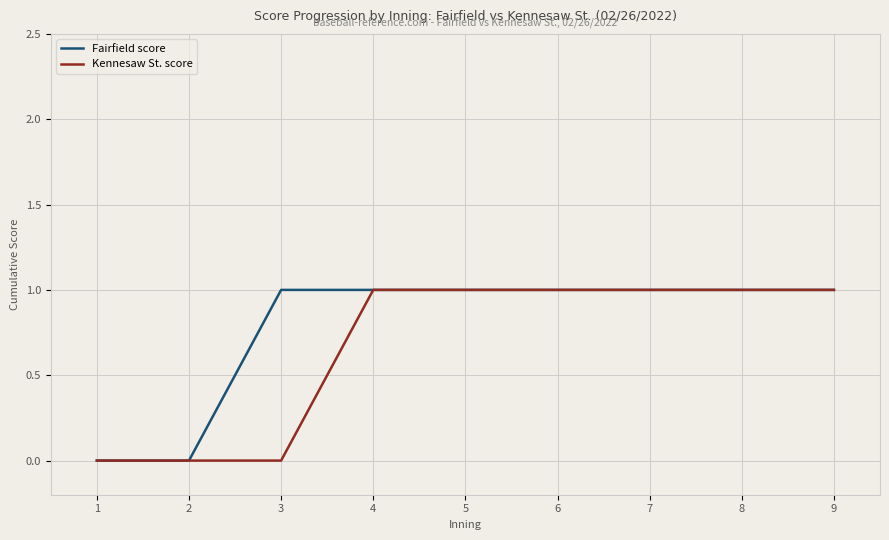

What is the average value of the Kennesaw St. score series?

1